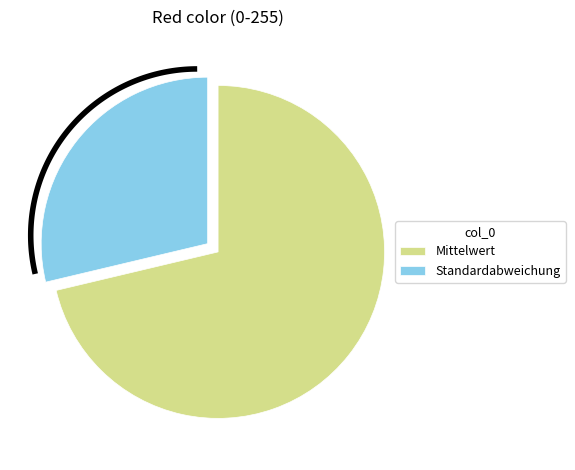

Is std Red the majority of the pie?

No